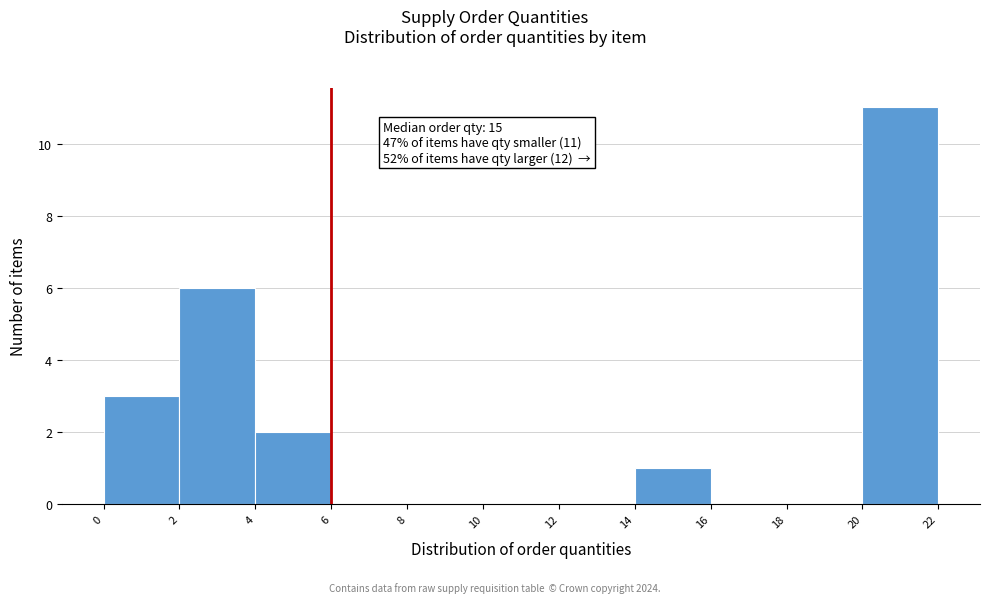

Which range on the x-axis has the tallest bar?

20 to 22